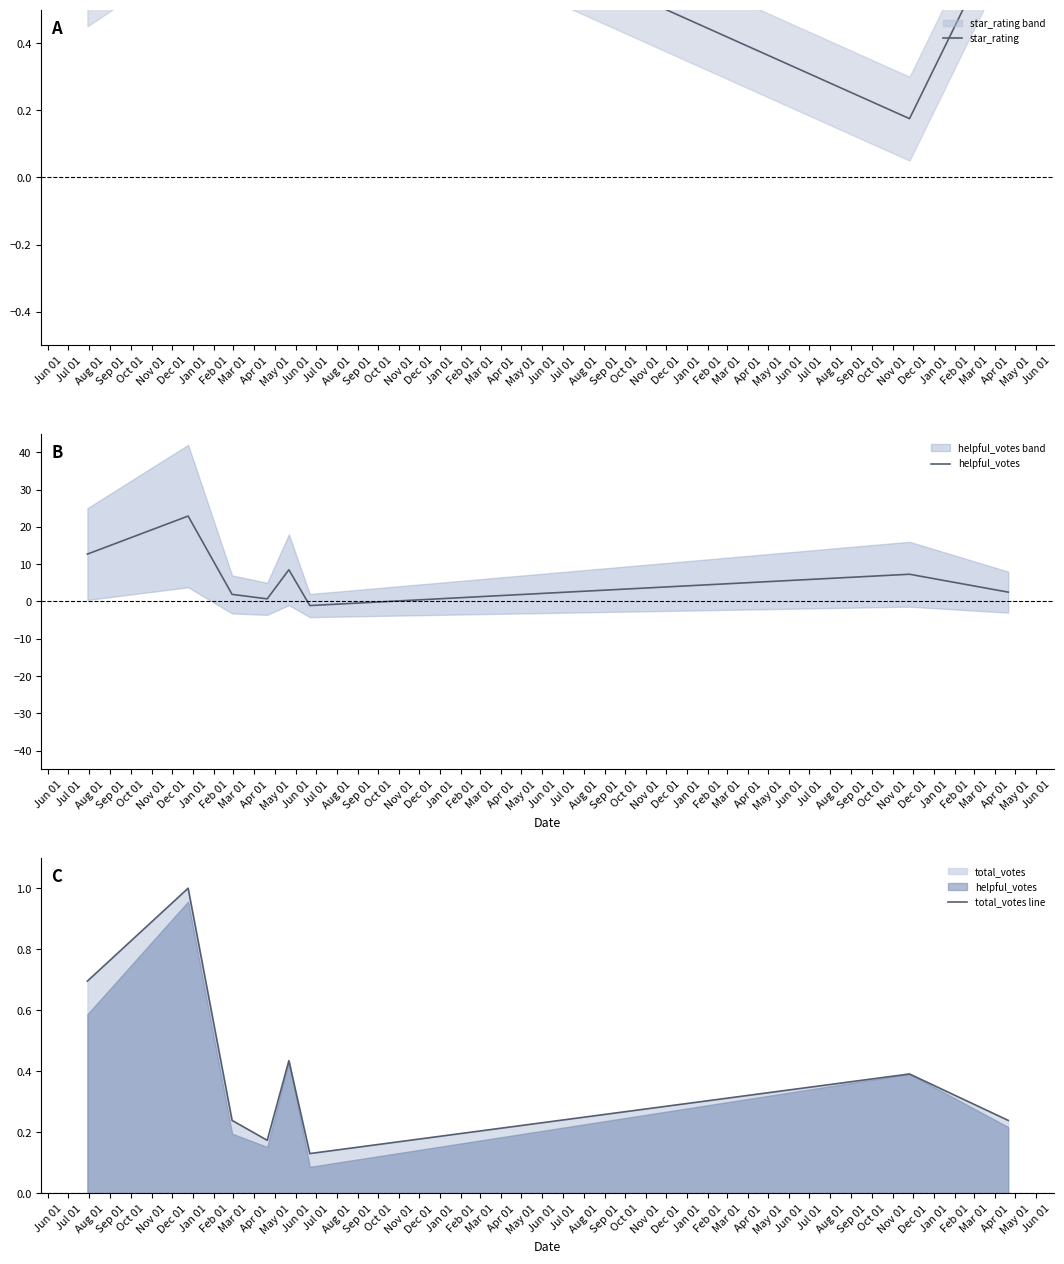

Between which two adjacent categories do total_votes line and helpful_votes first intersect?

Oct 01 and Nov 01